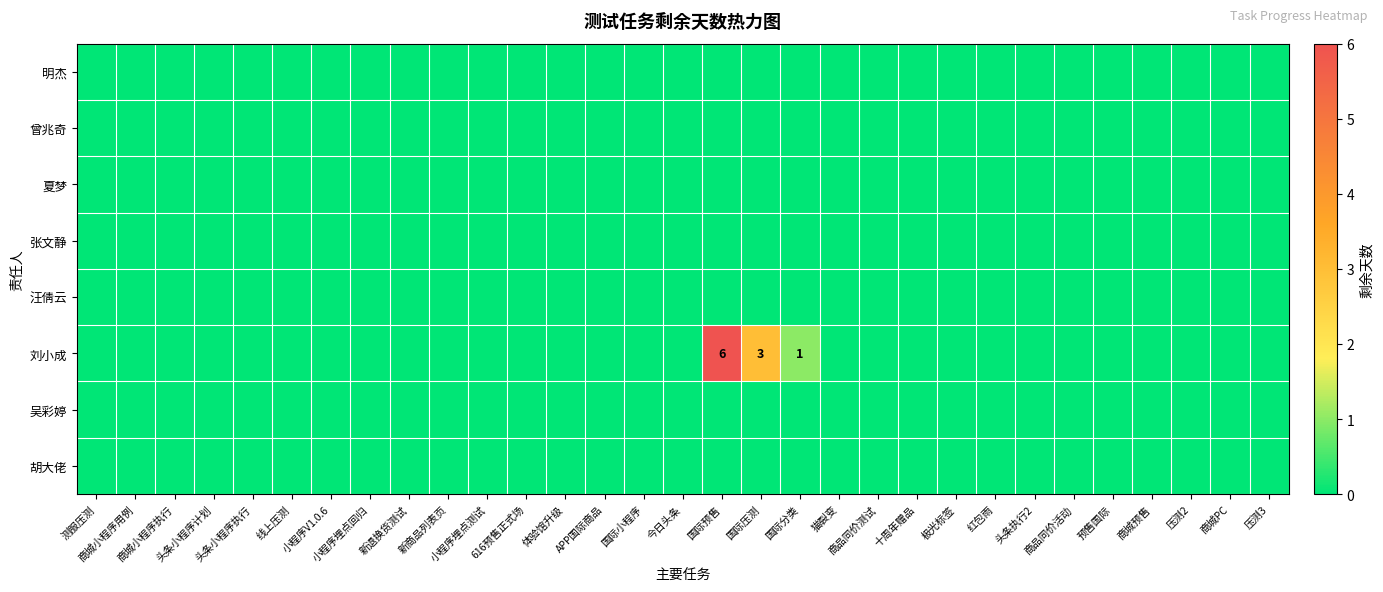

List the series in order of their peak value, highest first.

刘小成, 明杰, 曾兆奇, 夏梦, 张文静, 汪倩云, 吴彩婷, 胡大佬